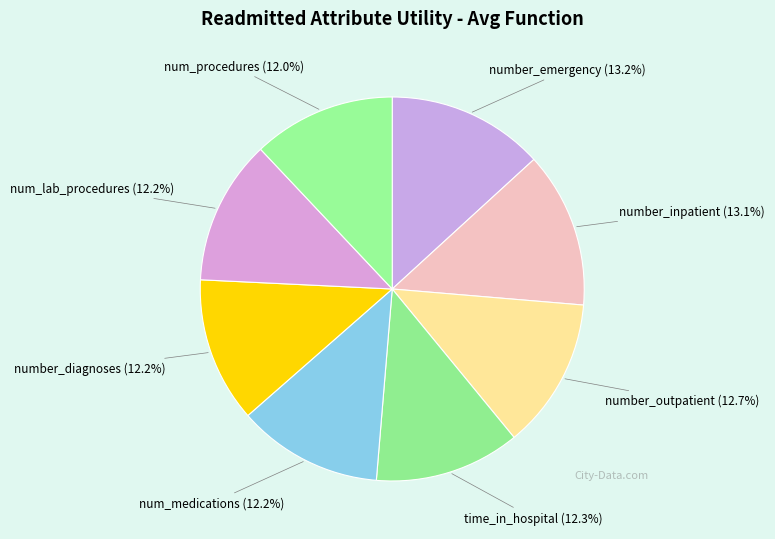

Rank the categories by value from lowest to highest.

num_procedures, num_lab_procedures, number_diagnoses, num_medications, time_in_hospital, number_outpatient, number_inpatient, number_emergency